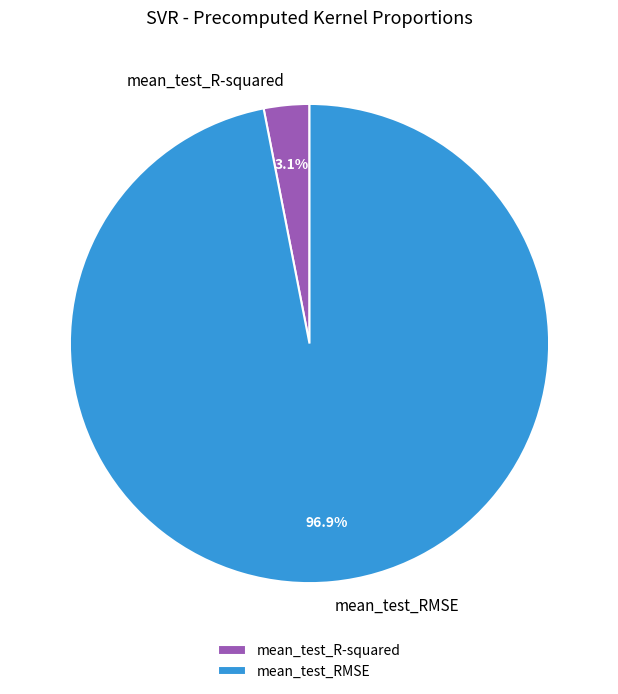

True or false: mean_test_RMSE accounts for 88% of the total.

False